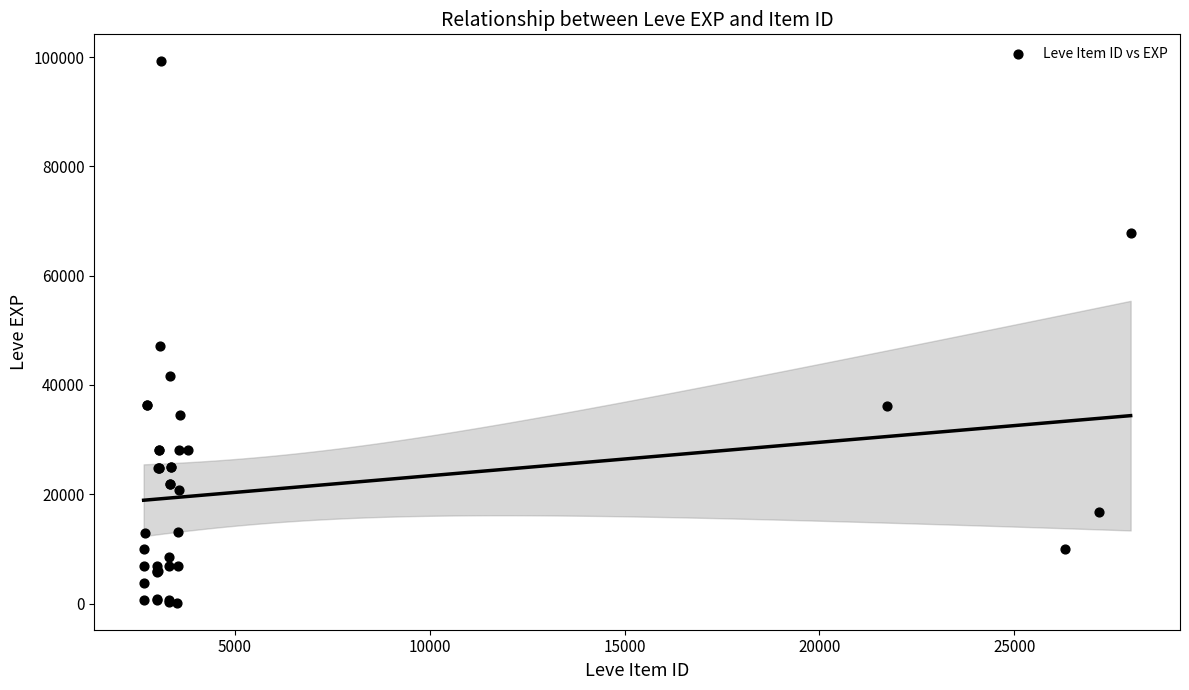

What Y value in the scatter plot is closest to 49690?

47200